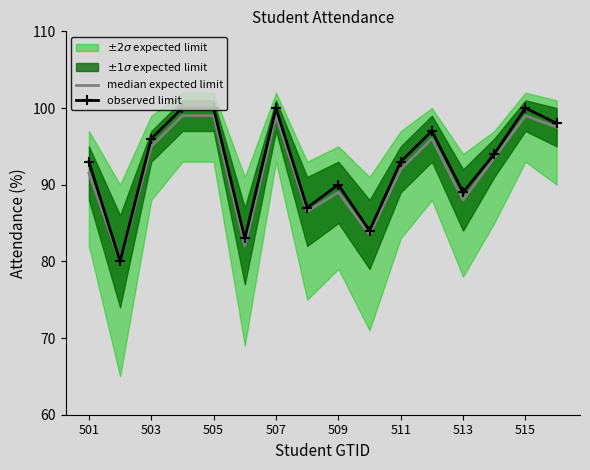

What is the minimum value for observed limit?

80.0